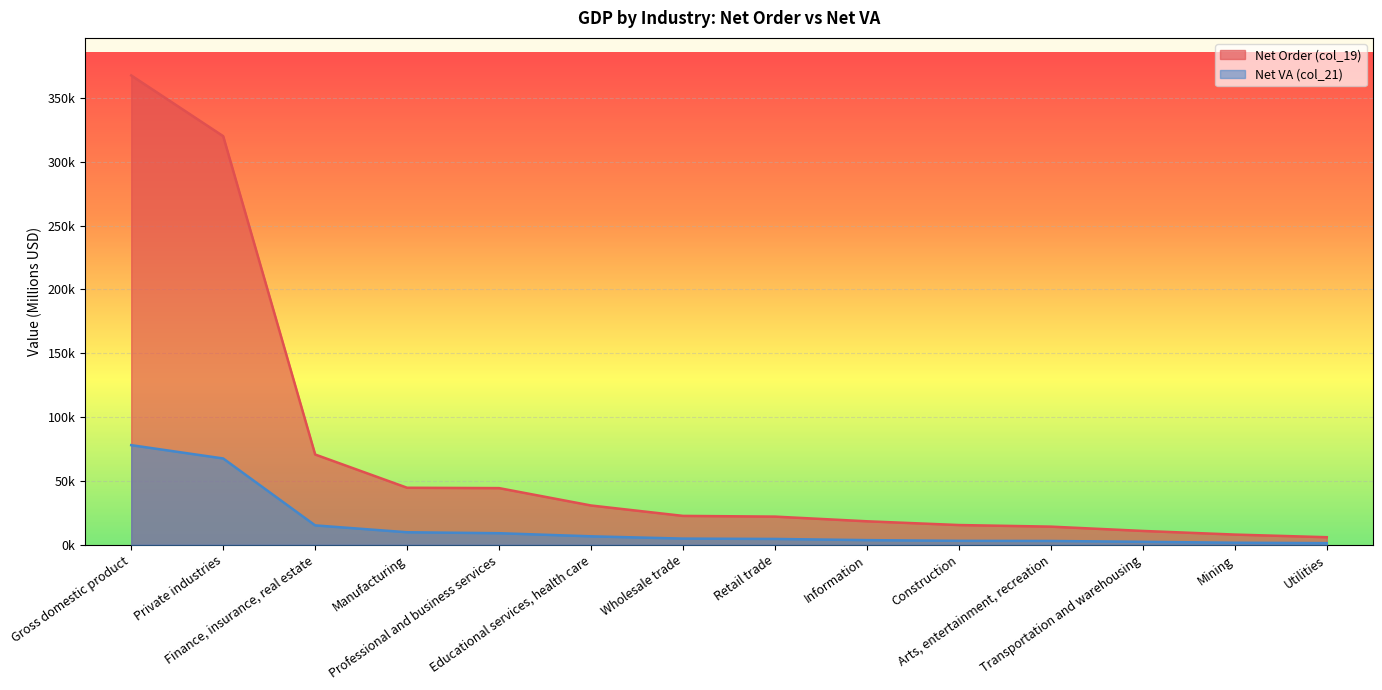

What is the value of the Net Order (col_19) point at the 9th from the left?

18395.4